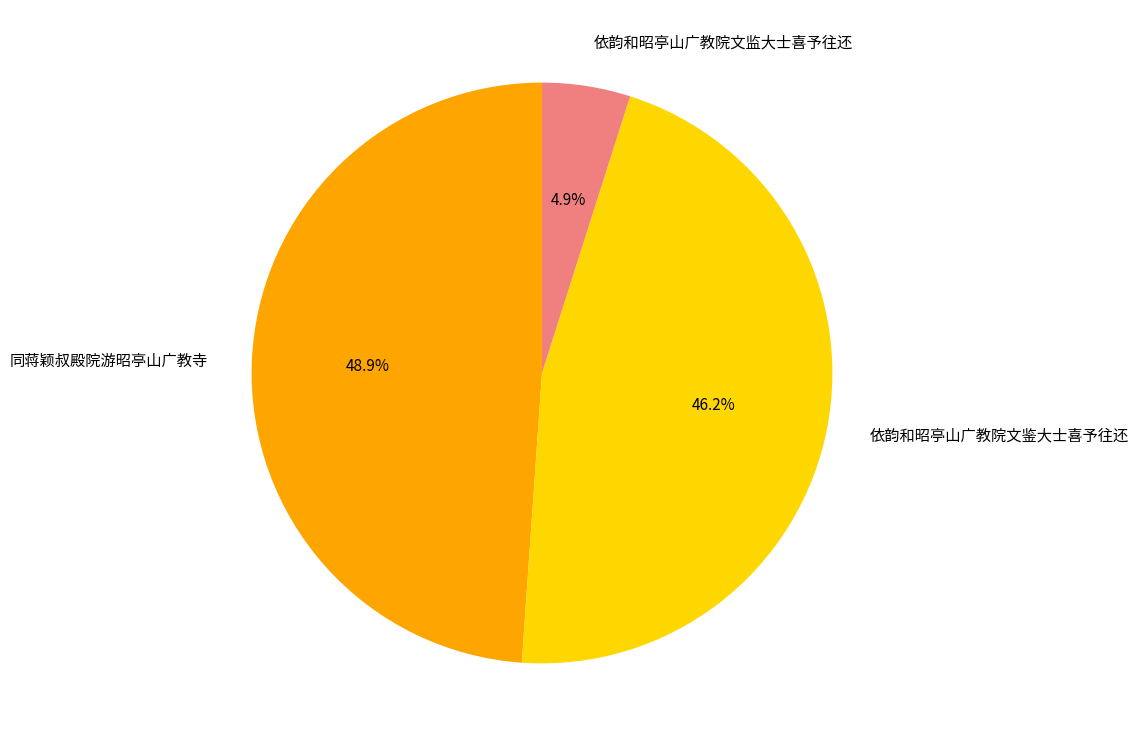

Between 依韵和昭亭山广教院文监大士喜予往还 and 依韵和昭亭山广教院文鉴大士喜予往还, which is larger?

依韵和昭亭山广教院文鉴大士喜予往还